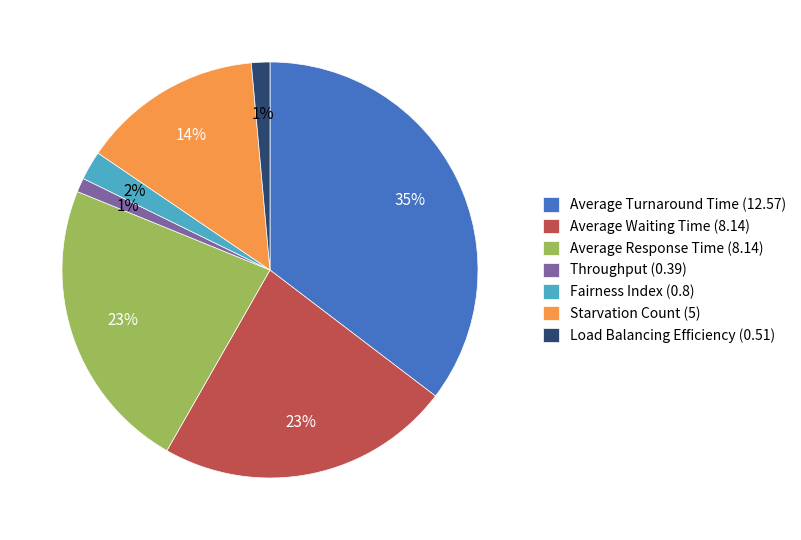

Does Load Balancing Efficiency represent more than half of the total?

No